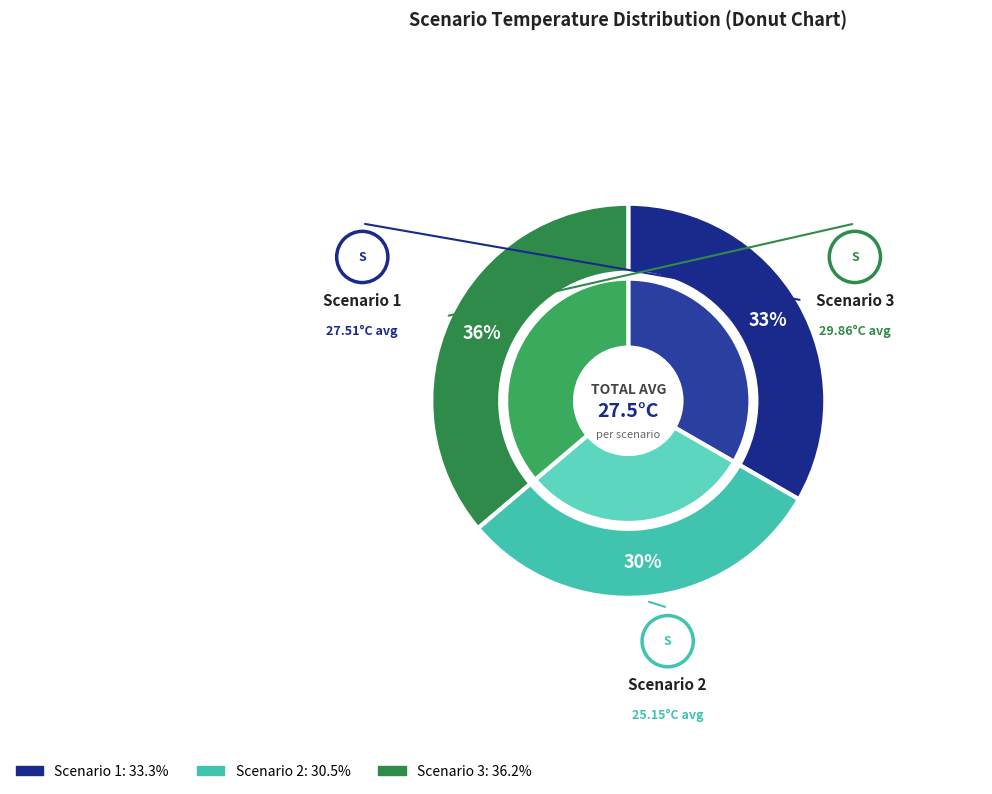

At 12, list the series in order from smallest to largest.

Scenario 2, Scenario 1, Scenario 3